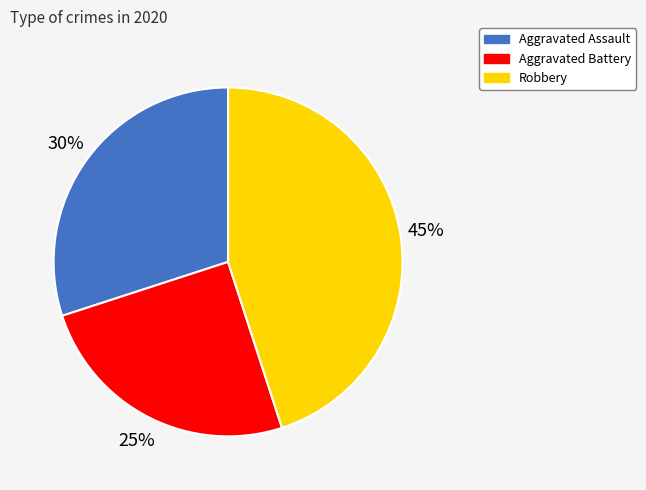

To the nearest percent, what is the difference between the Aggravated Assault and Aggravated Battery slice percentages?

5%